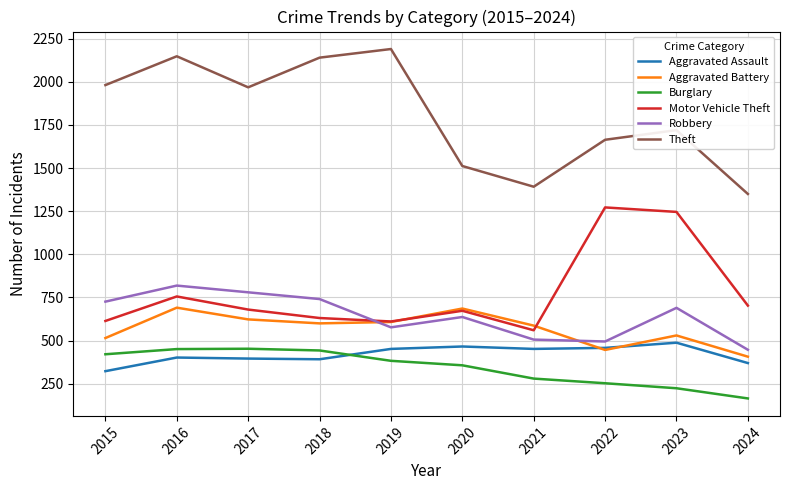

At which category does Theft reach its first local peak?

2016